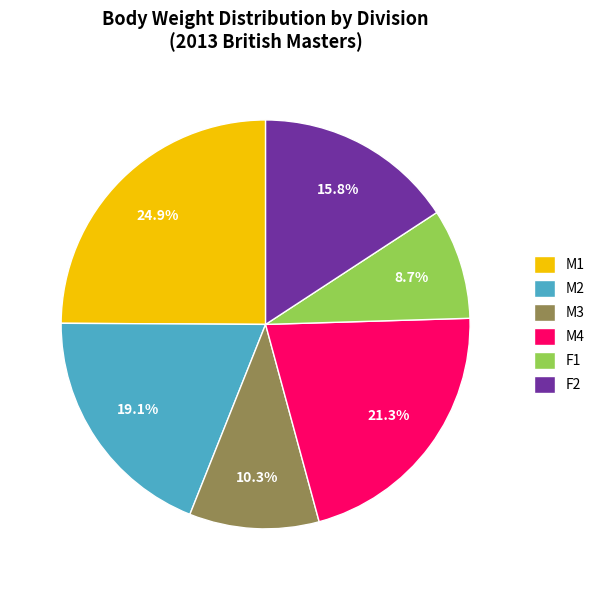

What is the smallest slice in the pie chart?

F1